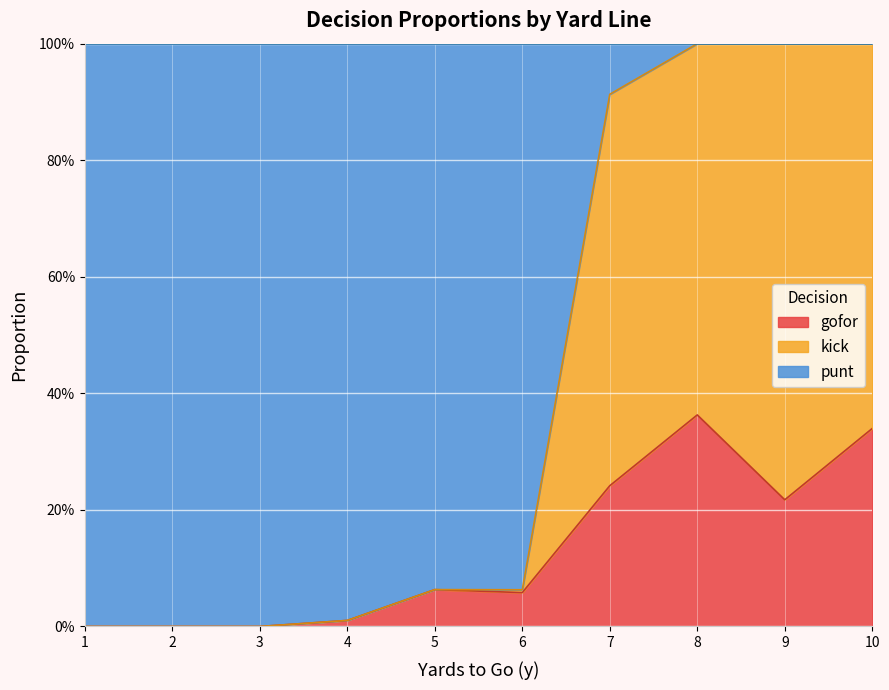

After their last crossing, which series has the higher values: kick or punt?

kick